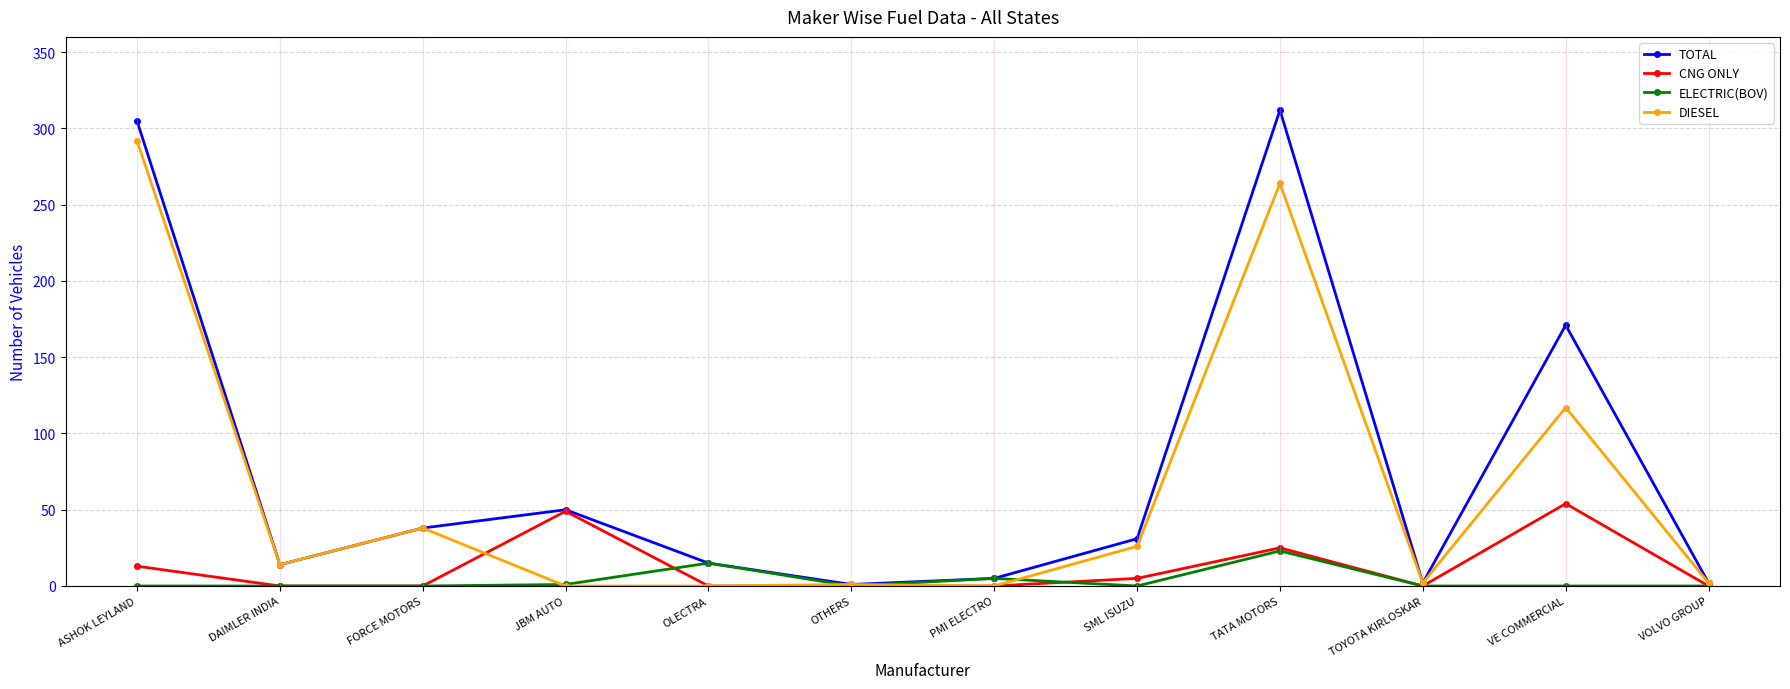

True or false: DIESEL has a value of 117 at VE COMMERCIAL.

True